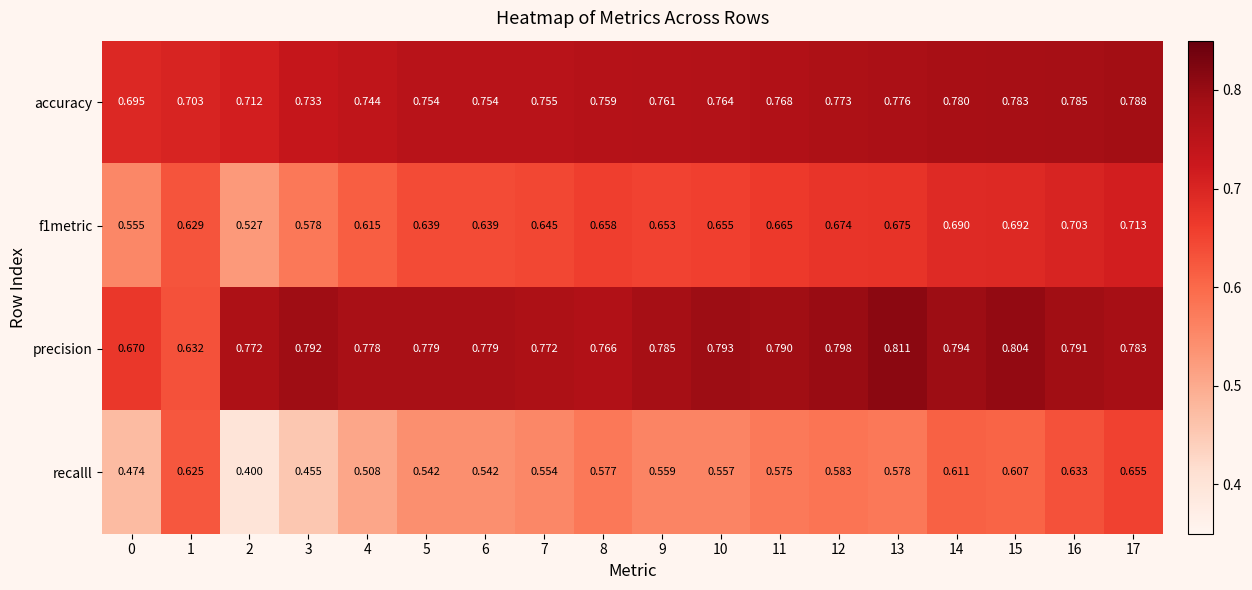

Is the value of accuracy at 2 greater than the value of f1metric at 17?

No